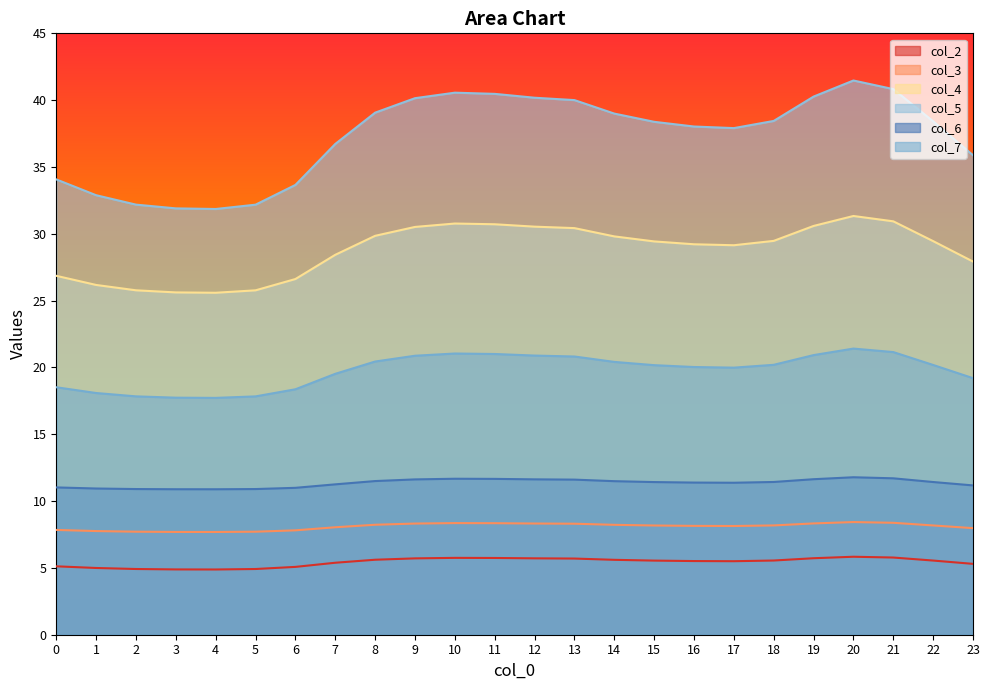

Where is col_7 nearest to the value 19?

23